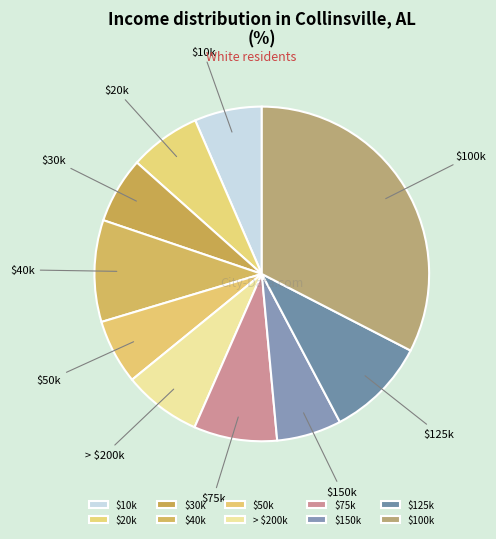

Count the number of slices in the pie.

10